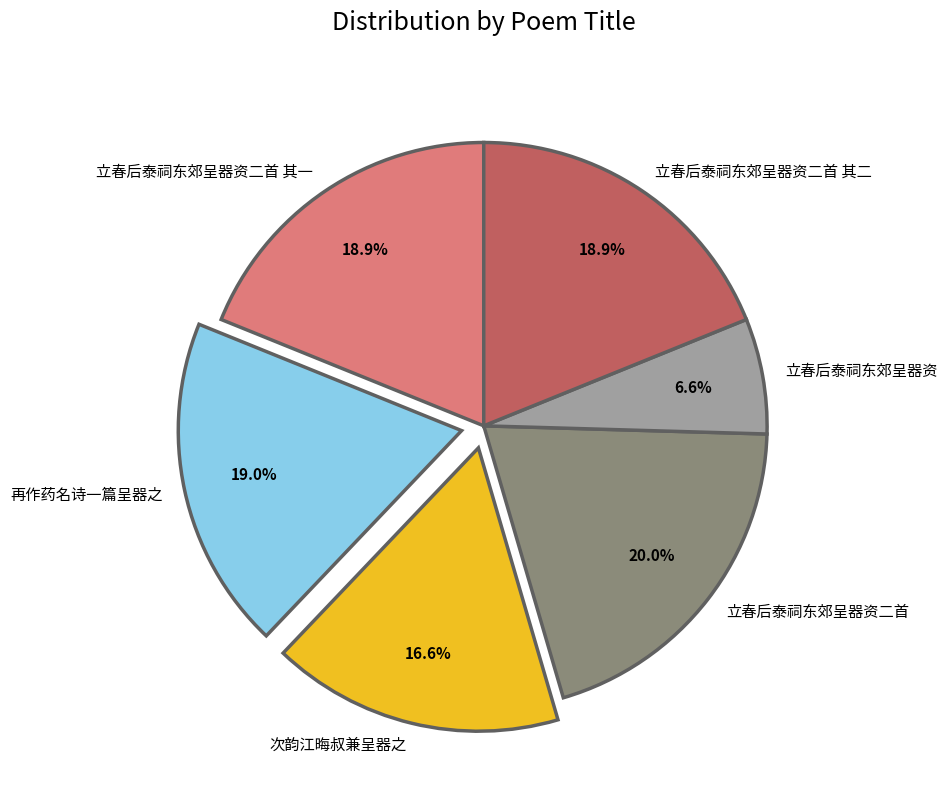

Do 次韵江晦叔兼呈器之 and 再作药名诗一篇呈器之 together represent more than half of the pie?

No